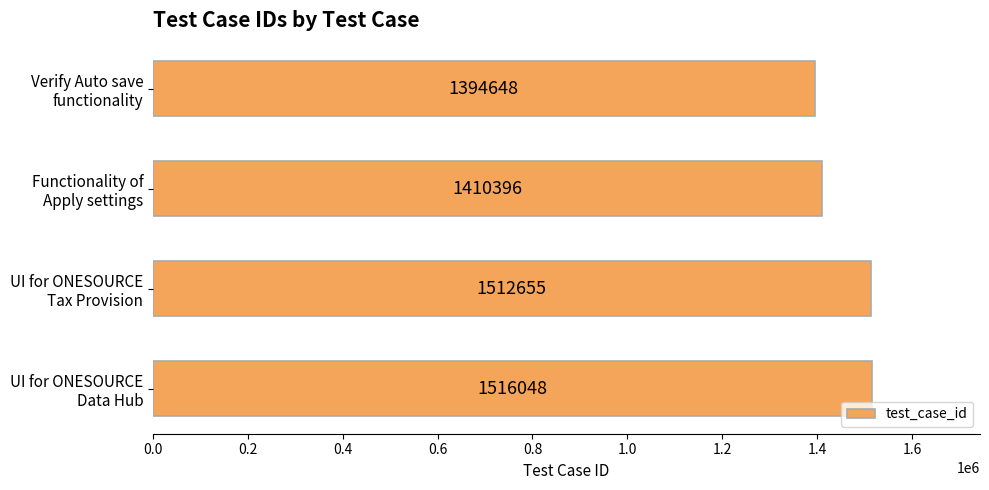

What is the difference between the maximum and minimum values?

121400